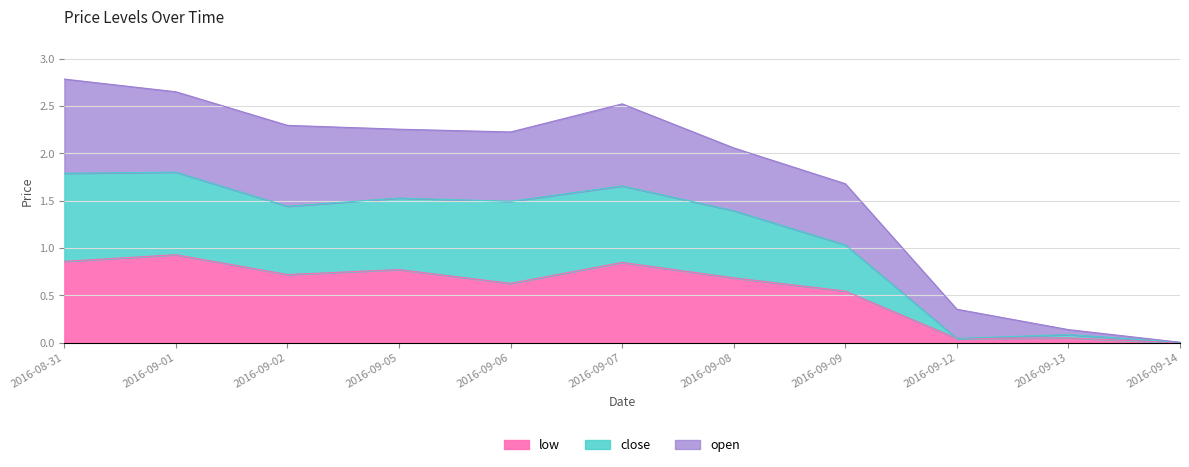

What are all the series names shown in the legend?

low, close, open